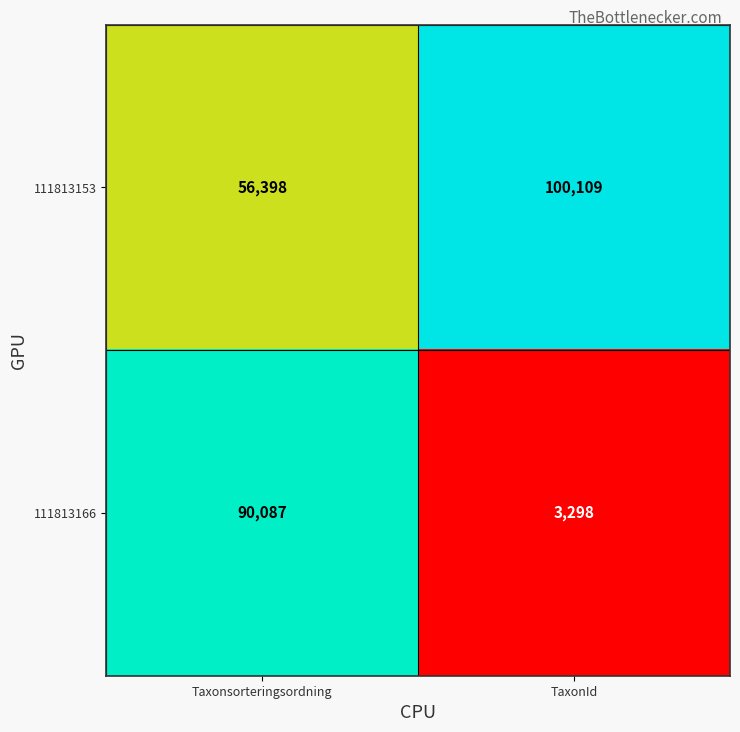

Which series has the largest range (max minus min)?

111813166